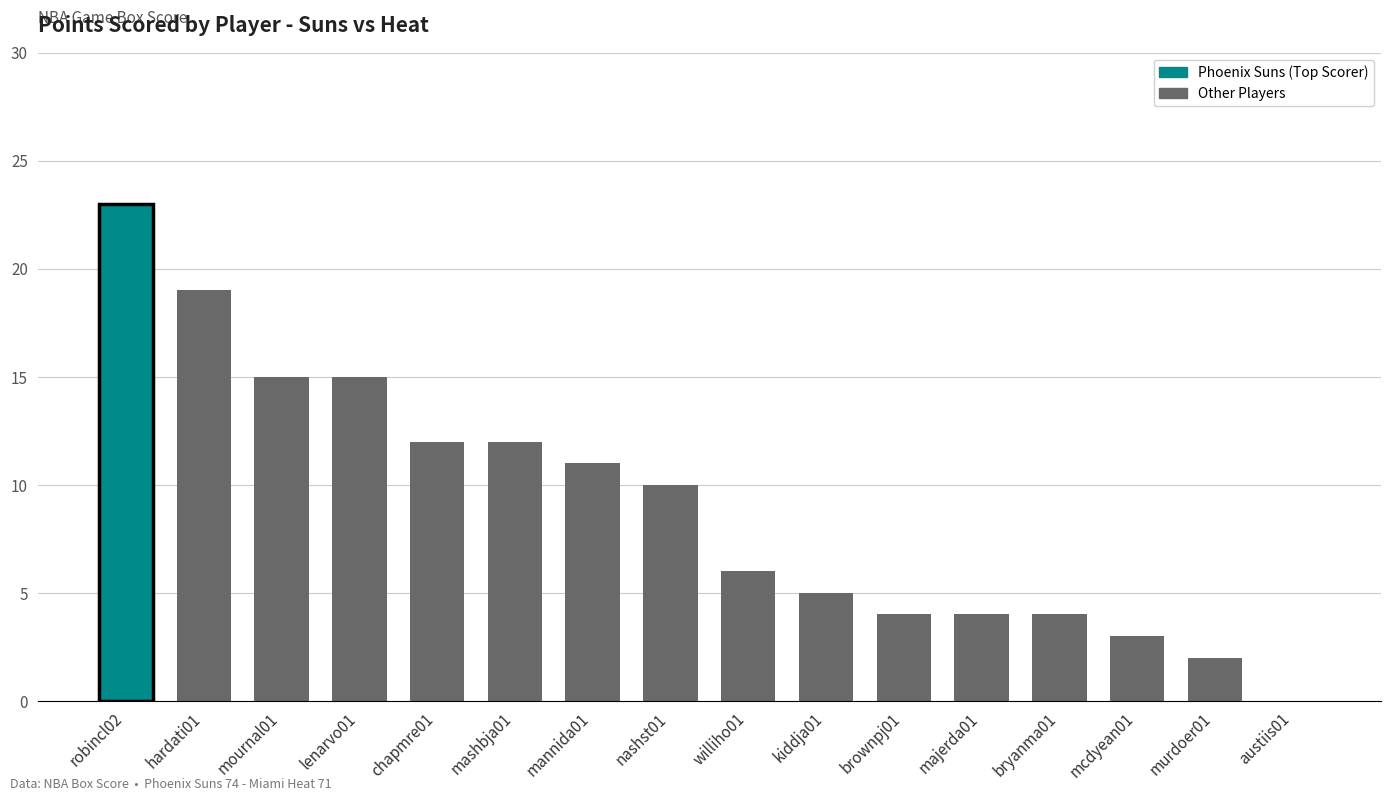

What is the greatest value displayed?

23